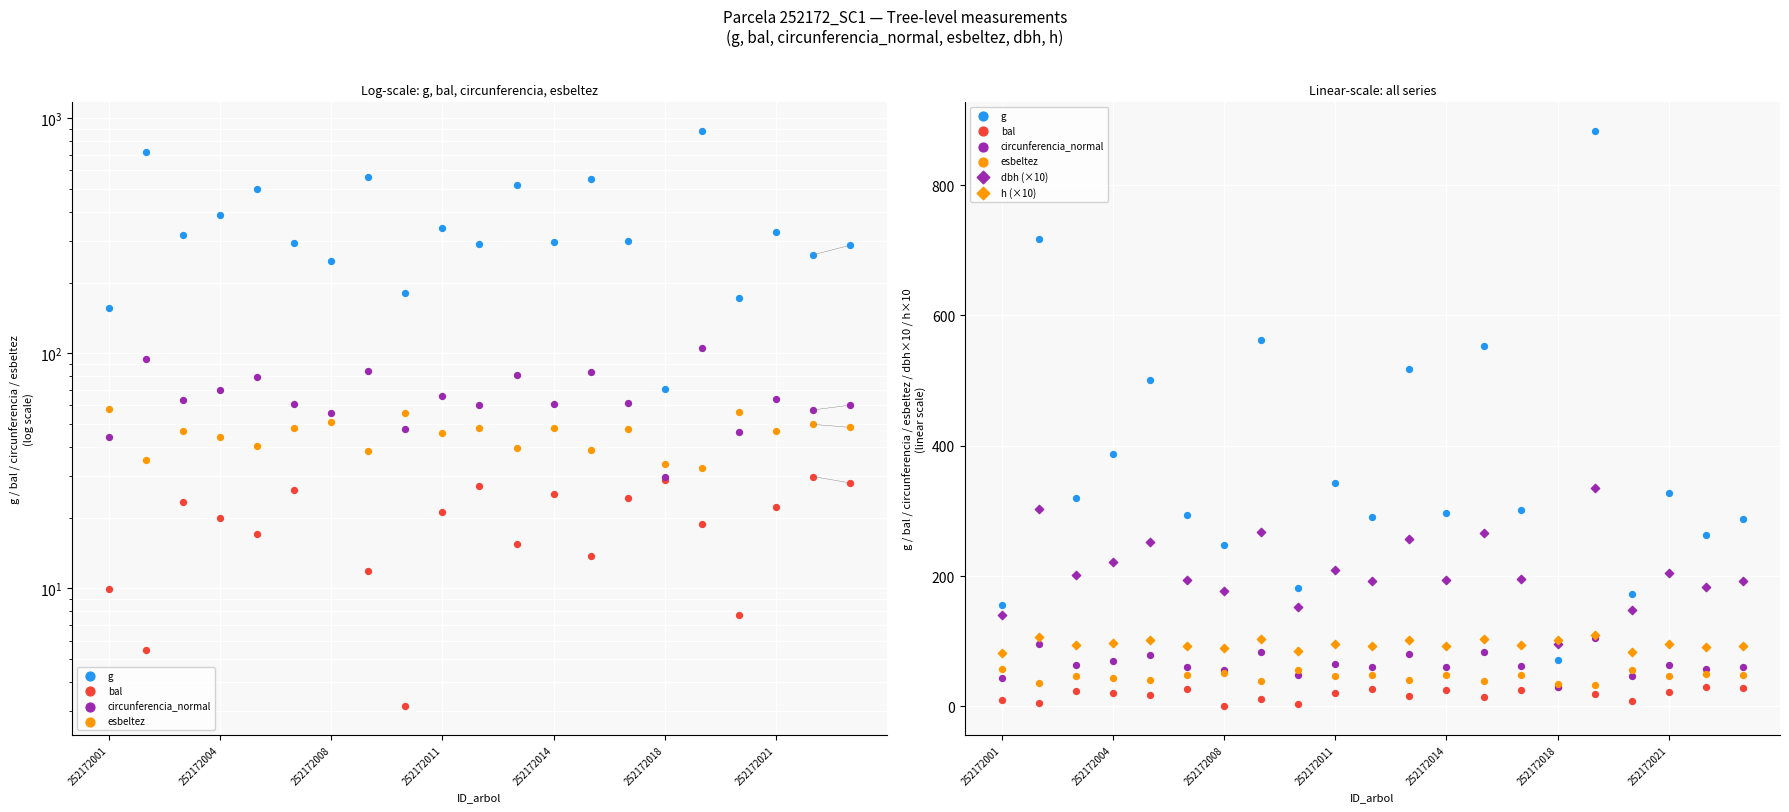

Is the value of circunferencia_normal at 252172018 greater than the value of bal at 252172014?

Yes